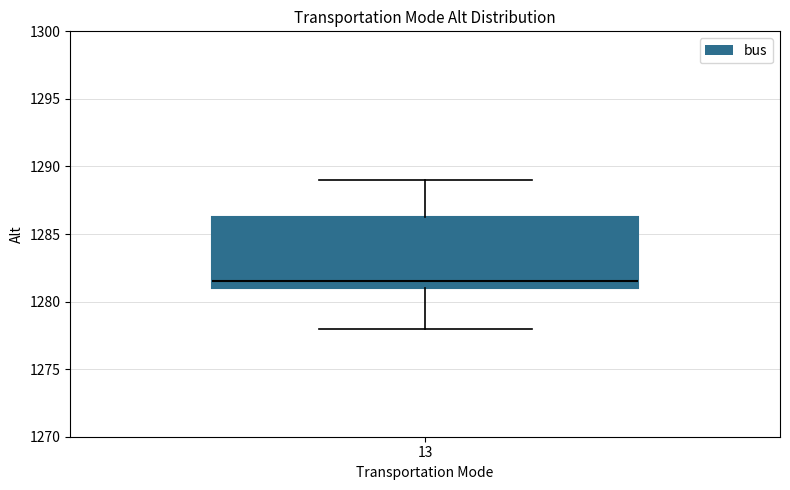

Read this box plot against the y-axis: the position of the median line, the range covered by the box, and the ends of both whiskers. The values are not printed on the chart, so give them approximately, as read against the axis.

median 1281.5, box 1281.0 to 1286.5, whiskers 1278.0 to 1289.0